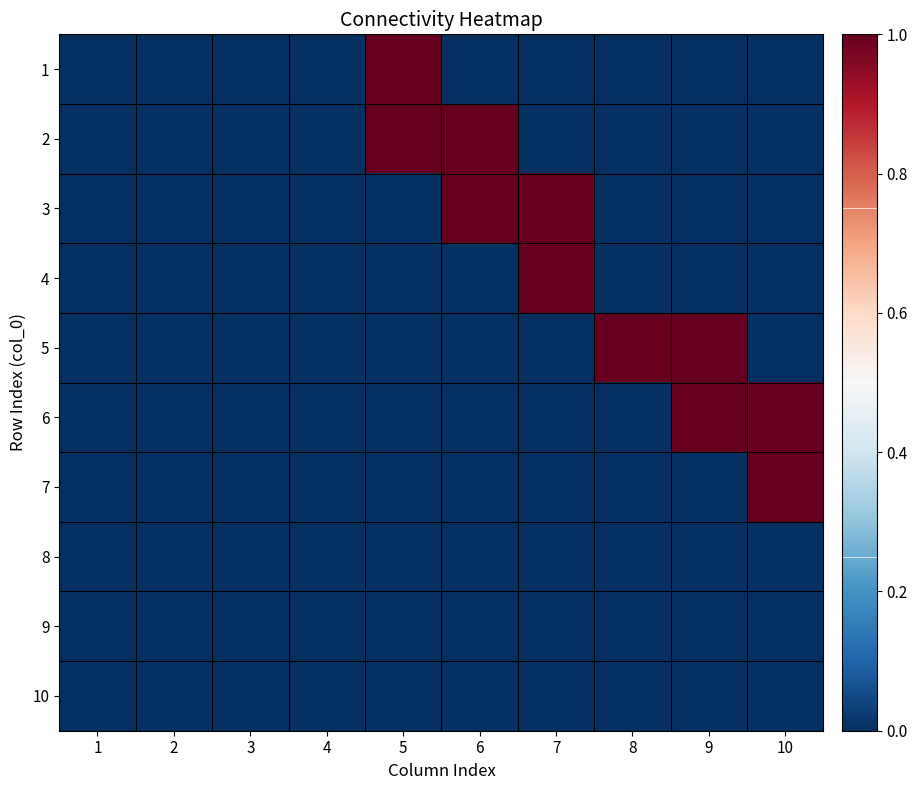

Reading left to right, what are all the values shown in this chart?

1: 1=0	2=0	3=0	4=0	5=1	6=0	7=0	8=0	9=0	10=0
2: 1=0	2=0	3=0	4=0	5=1	6=1	7=0	8=0	9=0	10=0
3: 1=0	2=0	3=0	4=0	5=0	6=1	7=1	8=0	9=0	10=0
4: 1=0	2=0	3=0	4=0	5=0	6=0	7=1	8=0	9=0	10=0
5: 1=0	2=0	3=0	4=0	5=0	6=0	7=0	8=1	9=1	10=0
6: 1=0	2=0	3=0	4=0	5=0	6=0	7=0	8=0	9=1	10=1
7: 1=0	2=0	3=0	4=0	5=0	6=0	7=0	8=0	9=0	10=1
8: 1=0	2=0	3=0	4=0	5=0	6=0	7=0	8=0	9=0	10=0
9: 1=0	2=0	3=0	4=0	5=0	6=0	7=0	8=0	9=0	10=0
10: 1=0	2=0	3=0	4=0	5=0	6=0	7=0	8=0	9=0	10=0